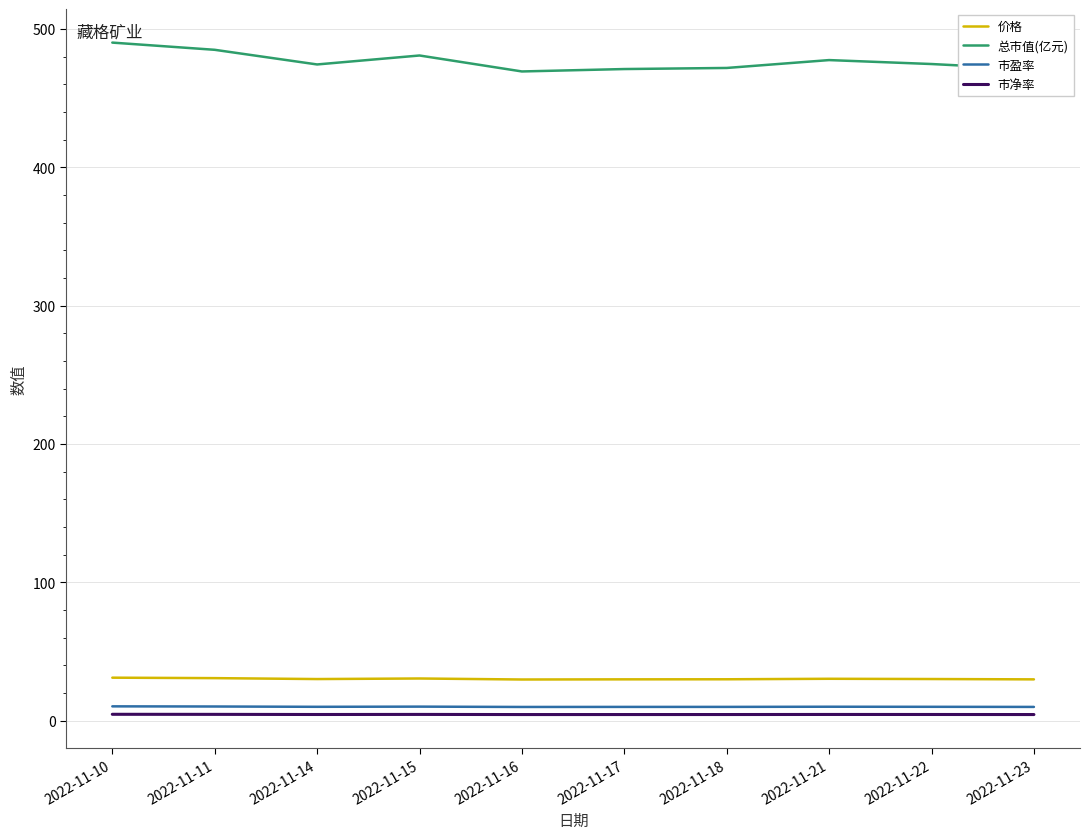

Is the value of 价格 at 2022-11-11 greater than the value of 市净率 at 2022-11-15?

Yes